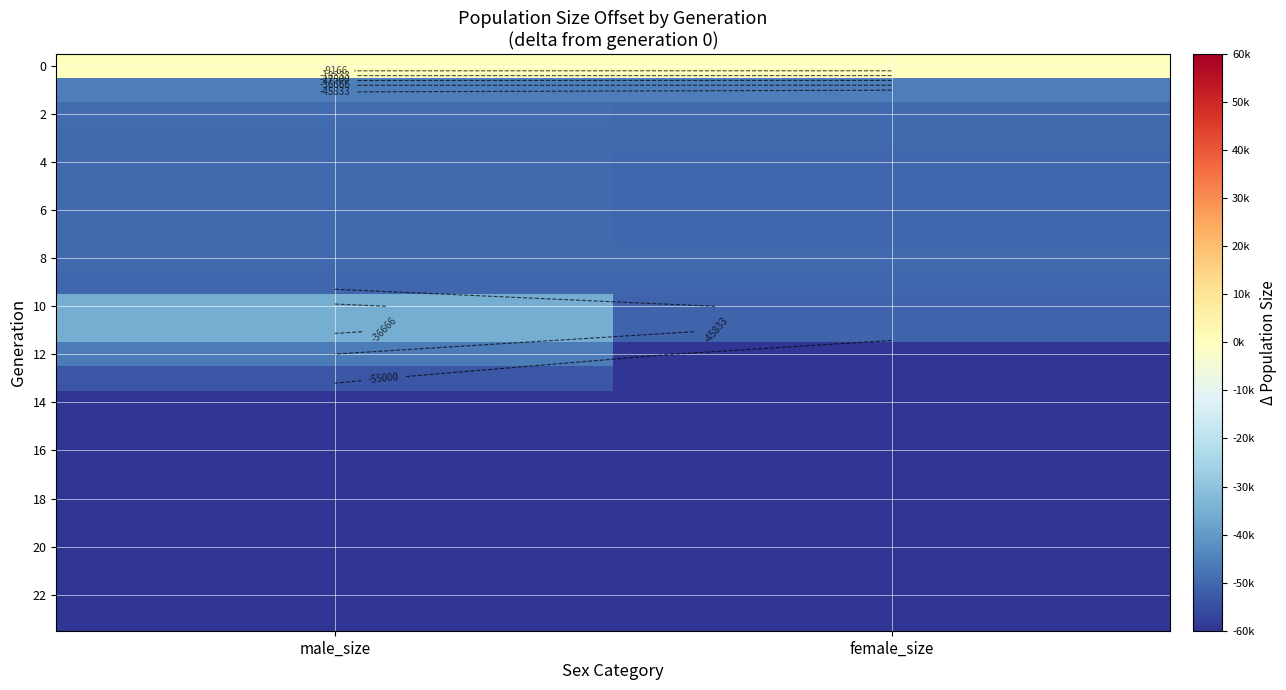

What is the sum of the 18 values at male_size and female_size?

-172269